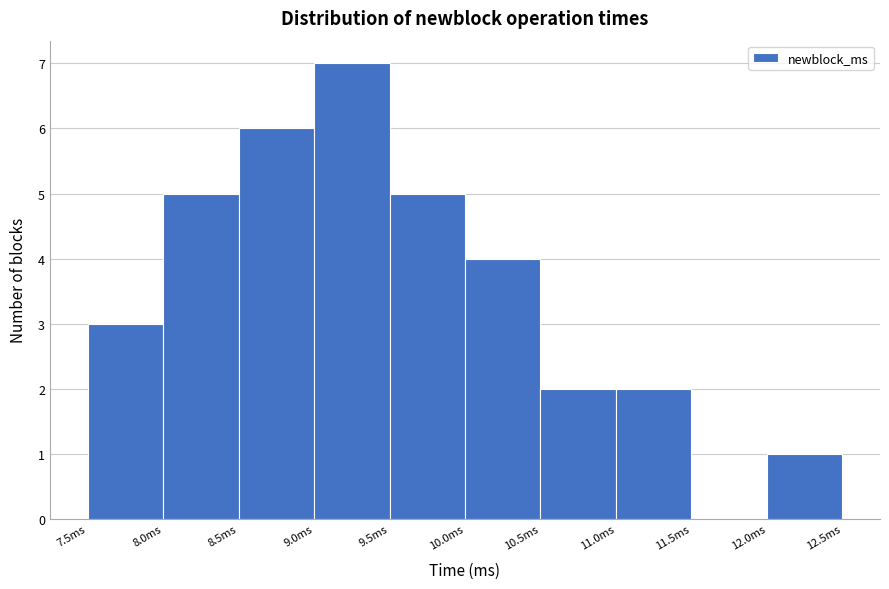

Which range on the x-axis has the tallest bar?

9.0 to 9.5